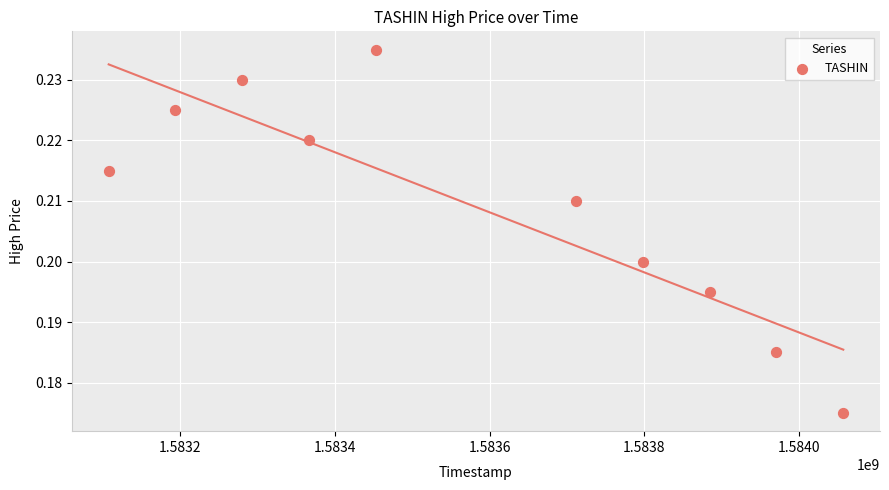

What is the average X value?

1583582400.0